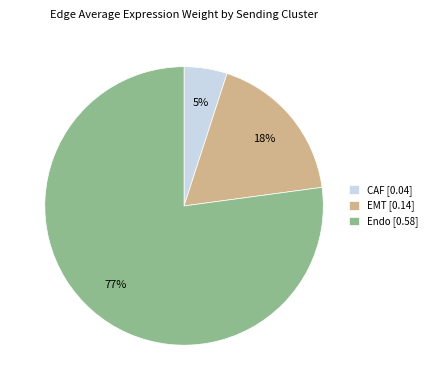

To the nearest percent, what percentage of the pie is CAF?

5%